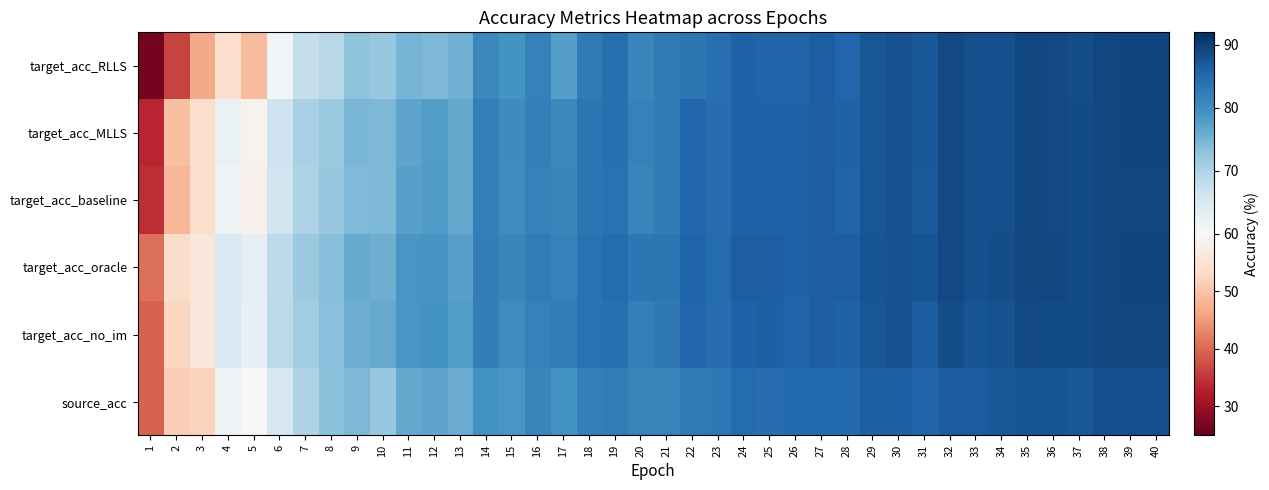

Between 1 and 11, which is larger?

11